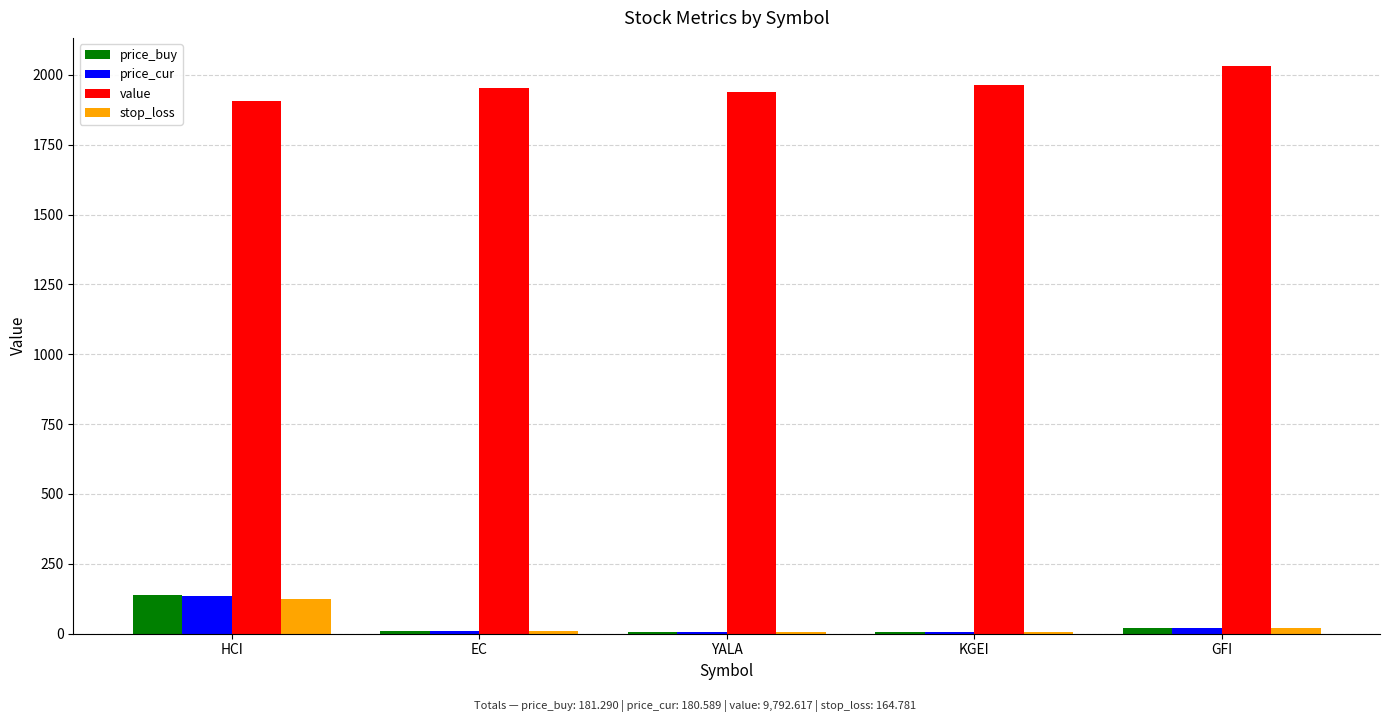

How many groups of bars are there?

5